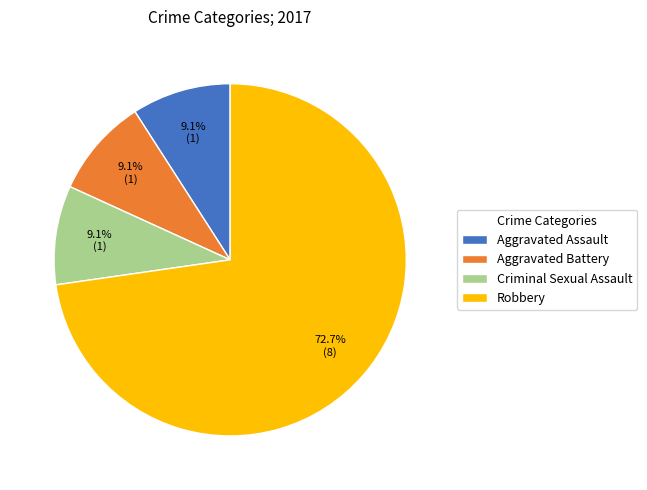

Is Robbery the majority of the pie?

Yes